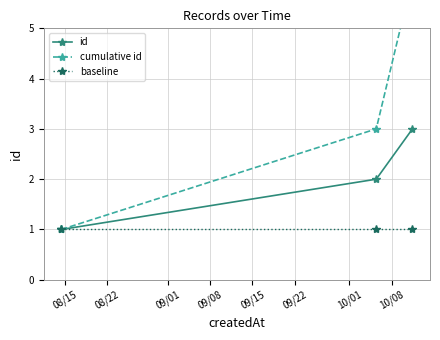

What is the maximum value for id?

3